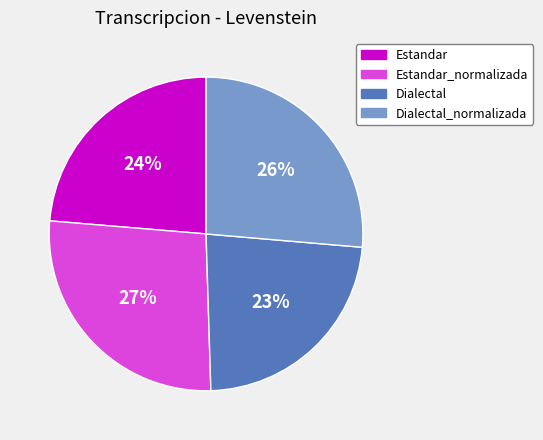

Is there a majority slice in this chart?

No